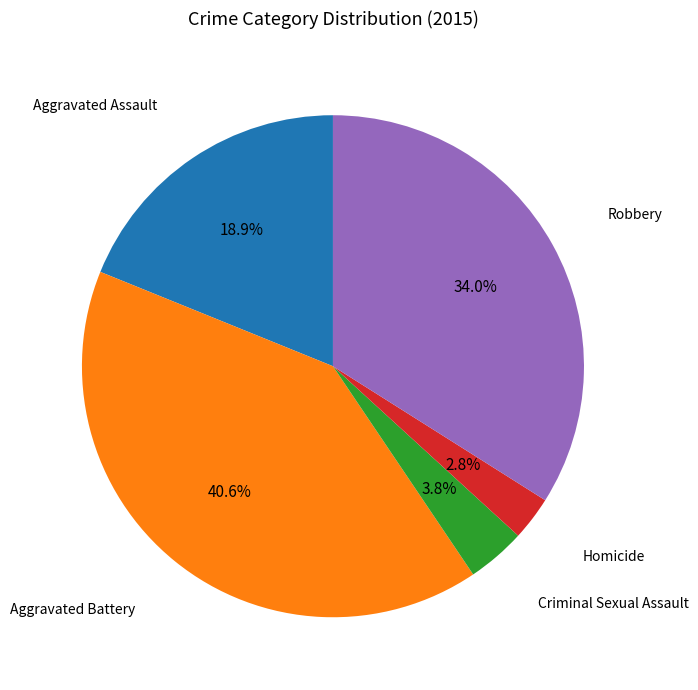

Combined, do Criminal Sexual Assault and Aggravated Assault account for over 50%?

No